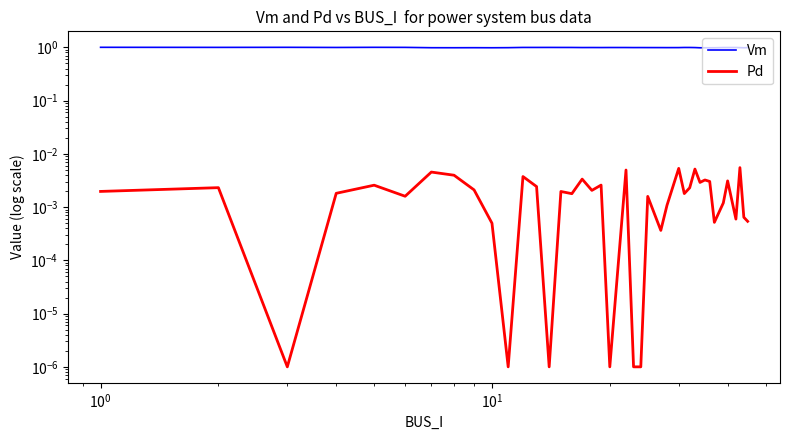

Where is the first local maximum for Vm?

$\mathdefault{10^{0}}$